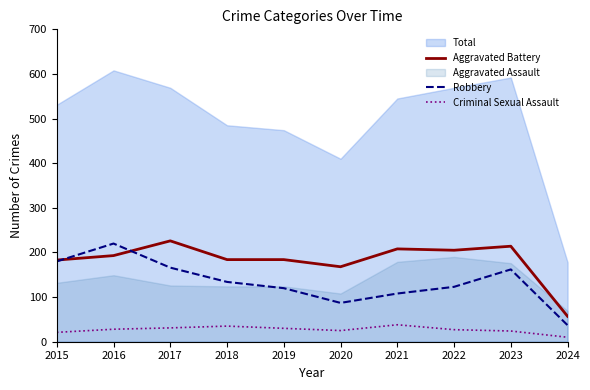

What is the sum of all Criminal Sexual Assault values?

269